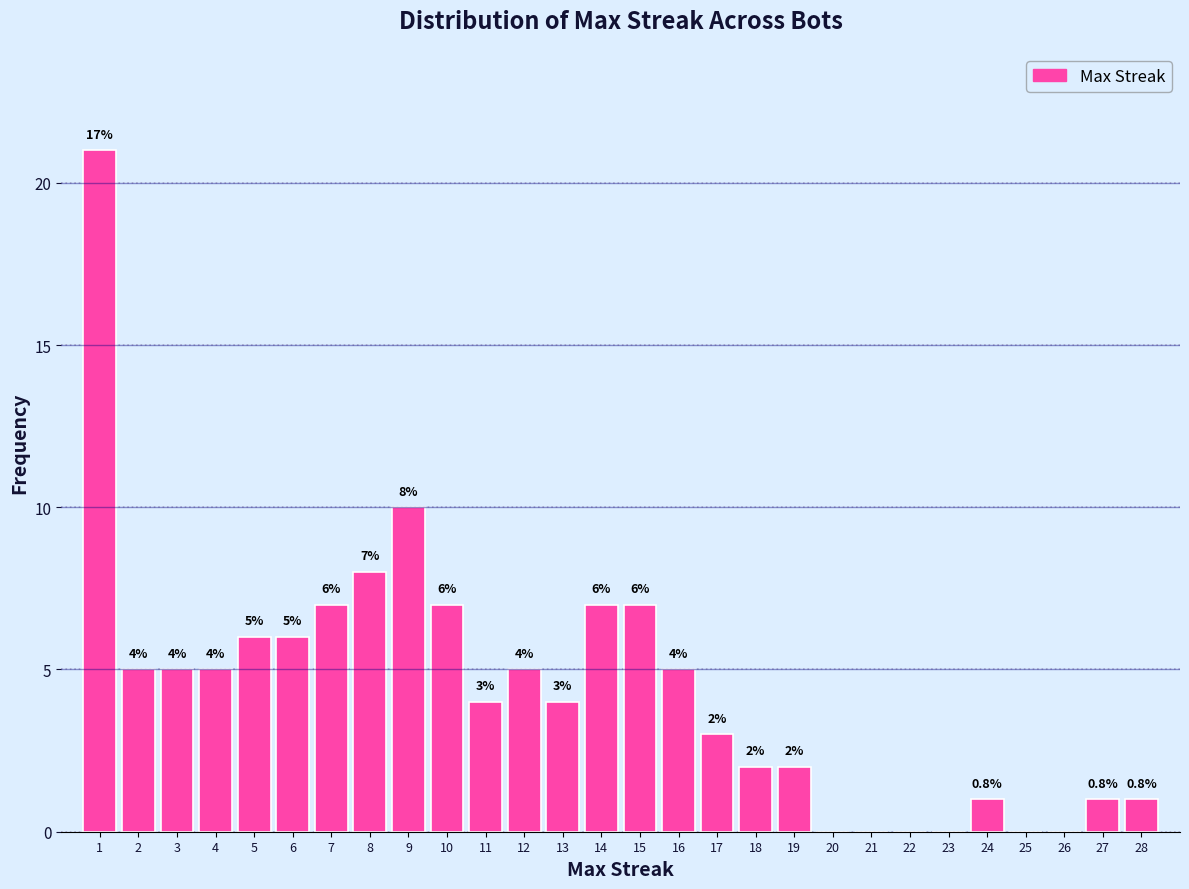

Over which range of the x-axis is the bar tallest?

0.5 to 1.5